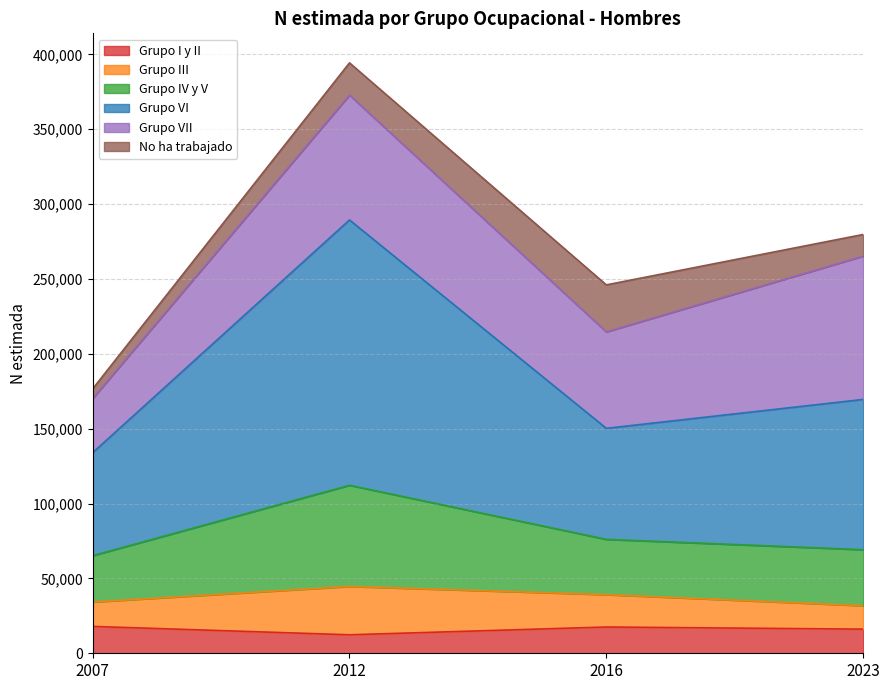

The value of Grupo III at 2012 is 162466. True or false?

False